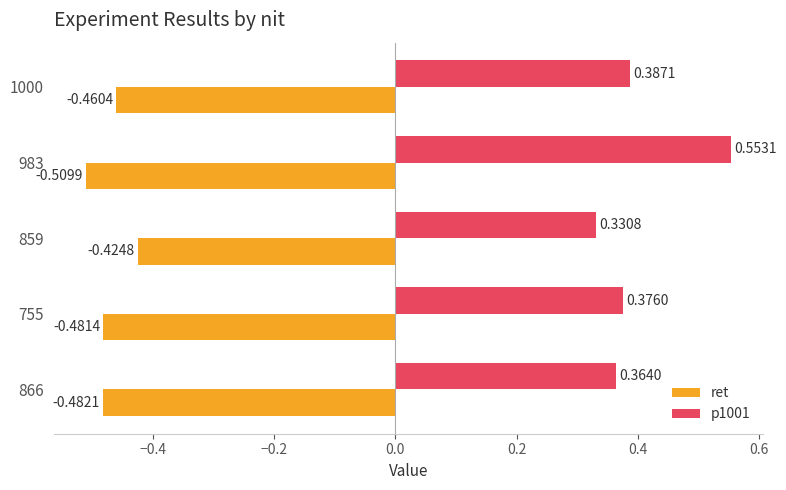

At which category is the sum across all series the highest?

983